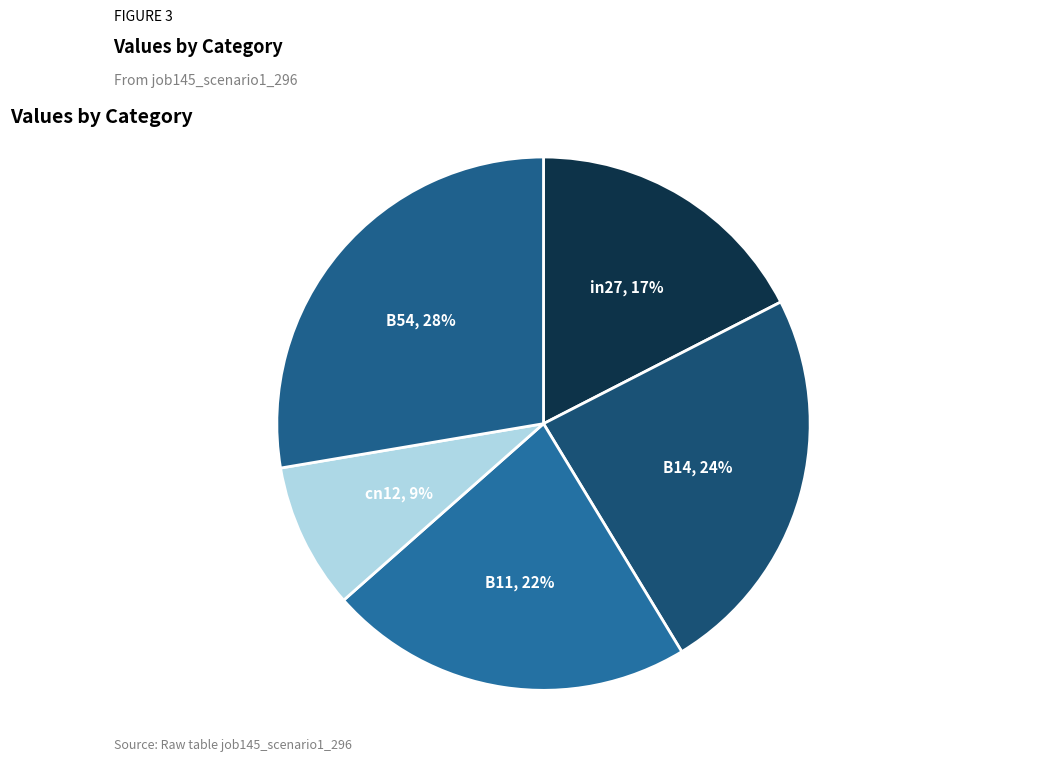

How many slices are in this pie chart?

5